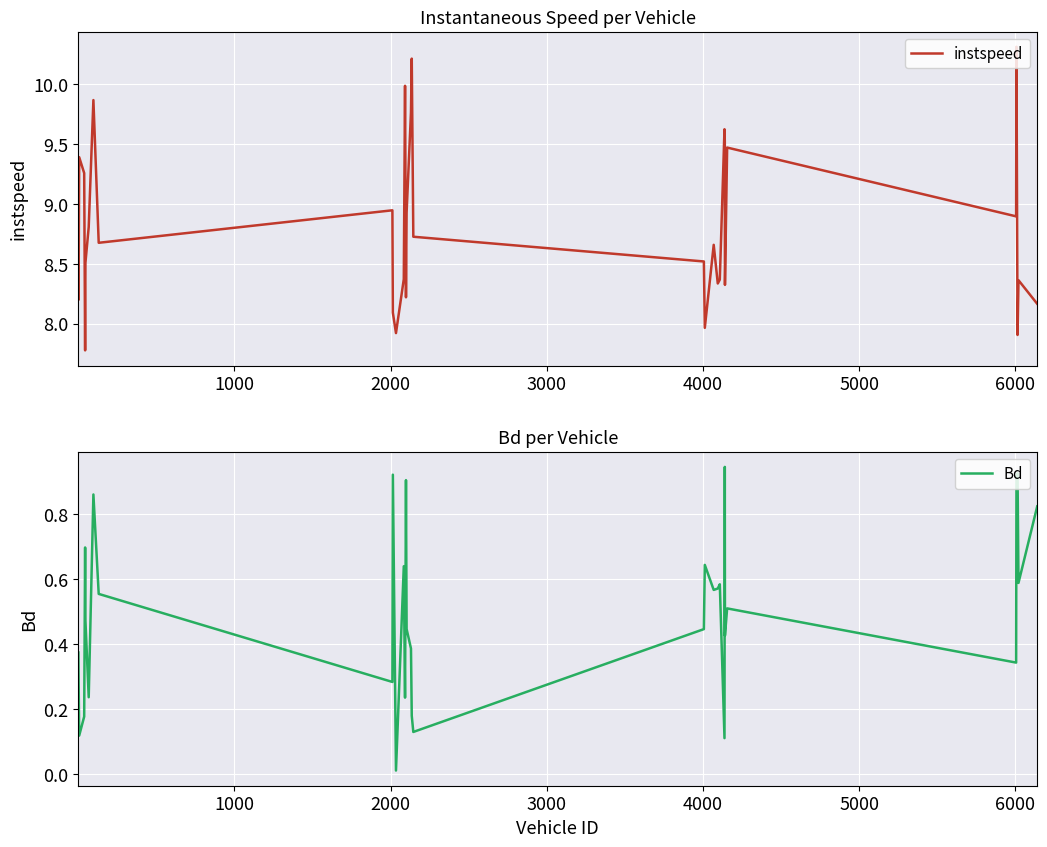

What is the lowest value of the instspeed series?

7.8